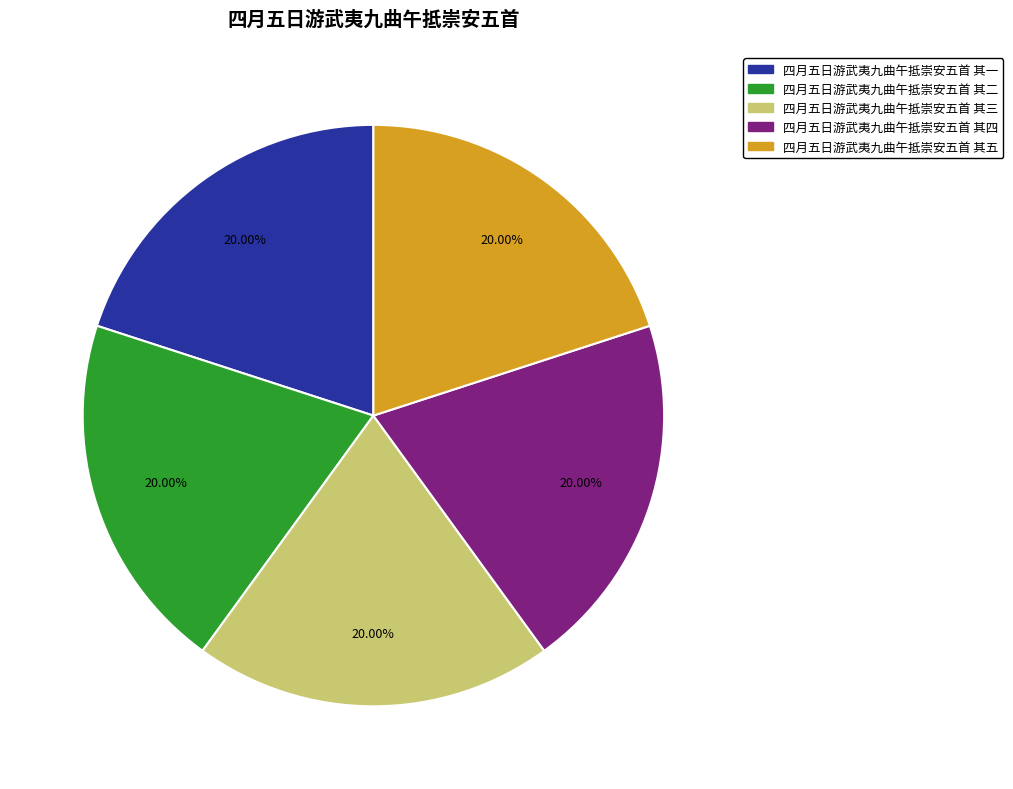

Does any single category account for the majority?

No